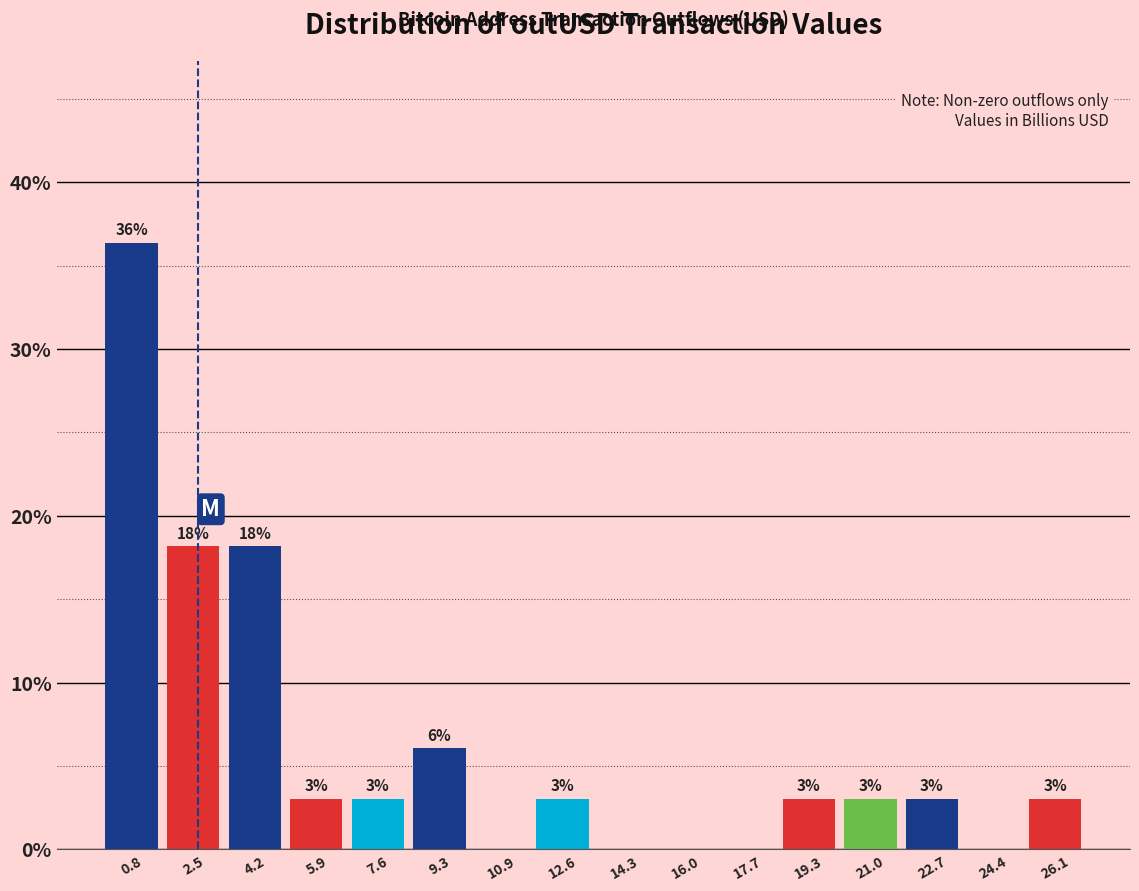

Which range on the x-axis has the tallest bar?

0.0 to 1.6